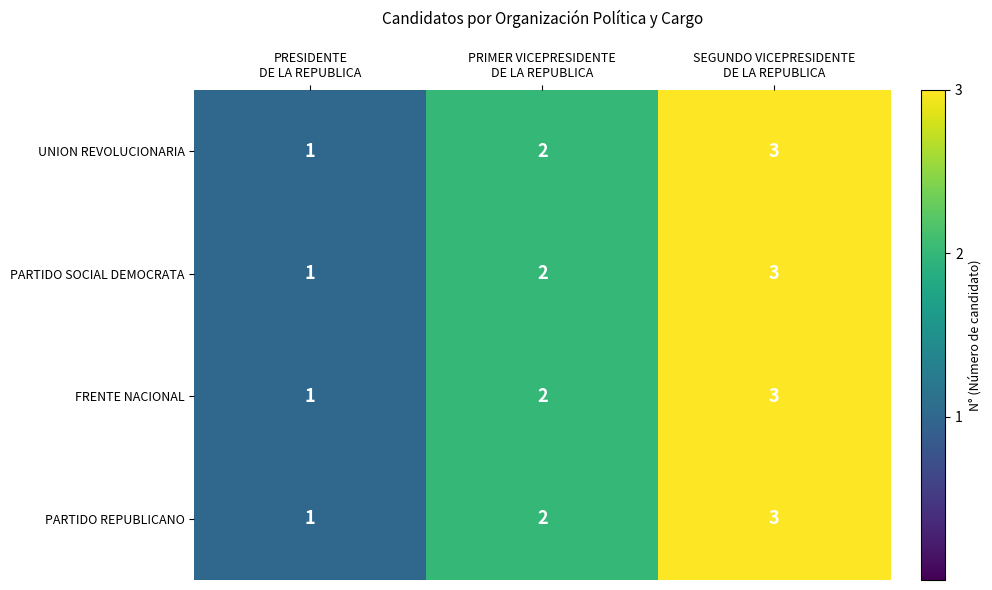

What is the highest value of the PARTIDO SOCIAL DEMOCRATA series?

3